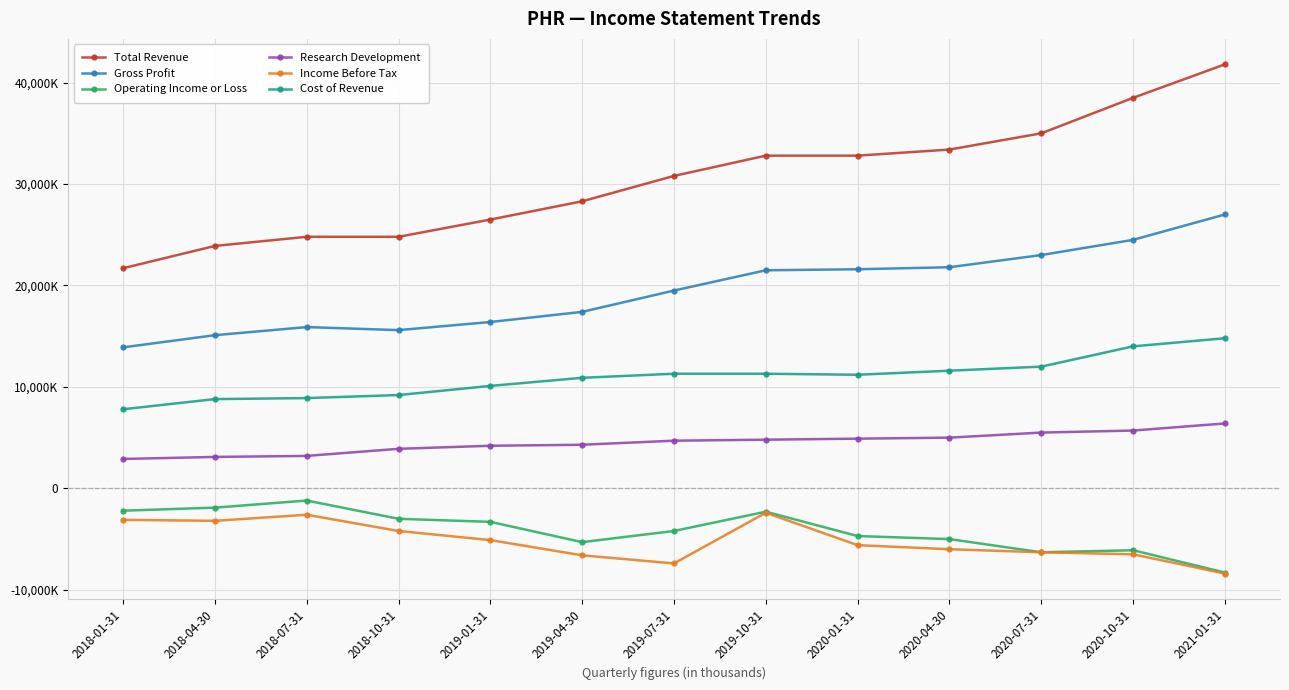

At how many categories does at least one series exceed 24435?

11